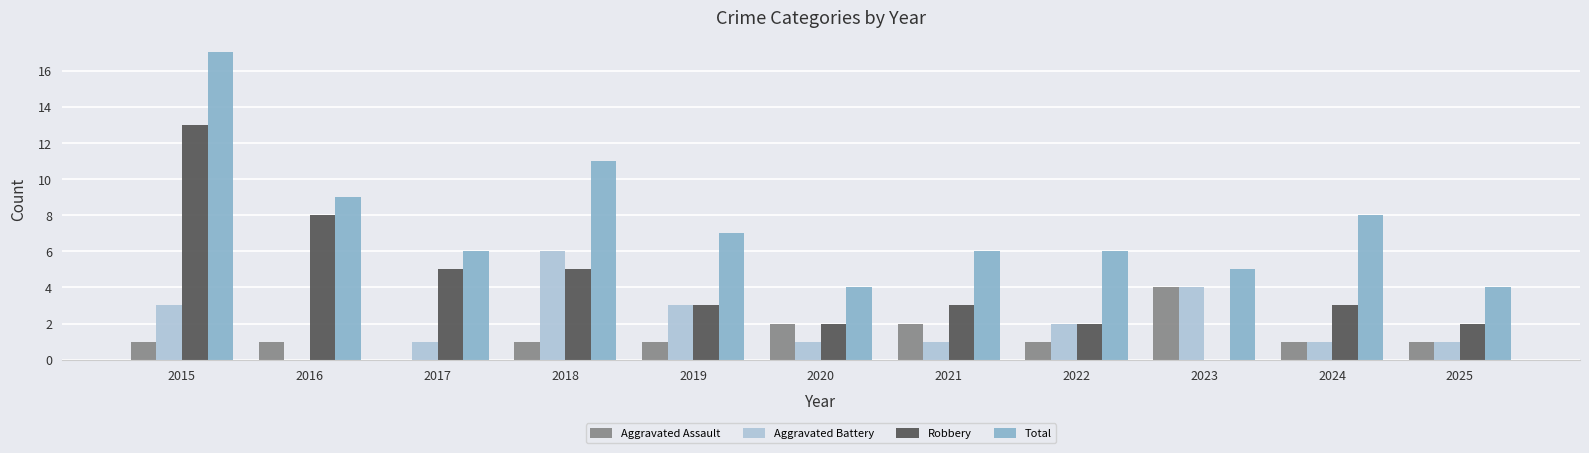

Reading left to right, transcribe all the data shown in this chart.

Aggravated Assault: 1	1	0	1	1	2	2	1	4	1	1
Aggravated Battery: 3	0	1	6	3	1	1	2	4	1	1
Robbery: 13	8	5	5	3	2	3	2	0	3	2
Total: 17	9	6	11	7	4	6	6	5	8	4